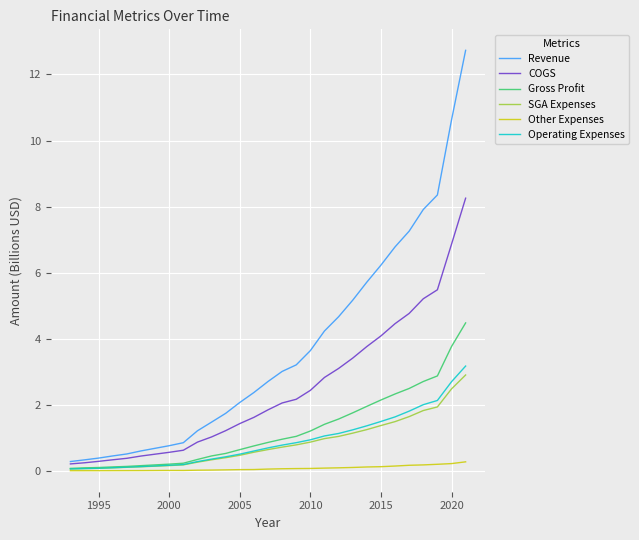

Which series has the largest range (max minus min)?

Revenue